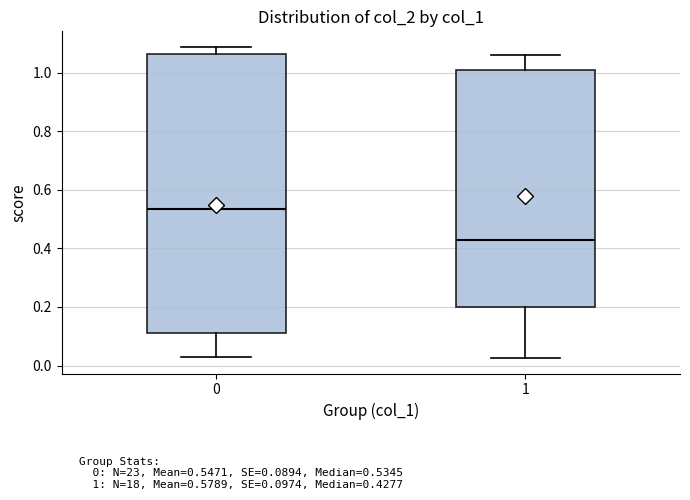

Reading left to right, transcribe this box plot: for each box, give where its median line is, the range the box spans, and where its two whiskers end, as read against the y-axis. The values are not printed on the chart, so give them approximately, as read against the axis.

0: median 0.54, box 0.12 to 1.06, whiskers 0.02 to 1.08
1: median 0.42, box 0.20 to 1.00, whiskers 0.02 to 1.06